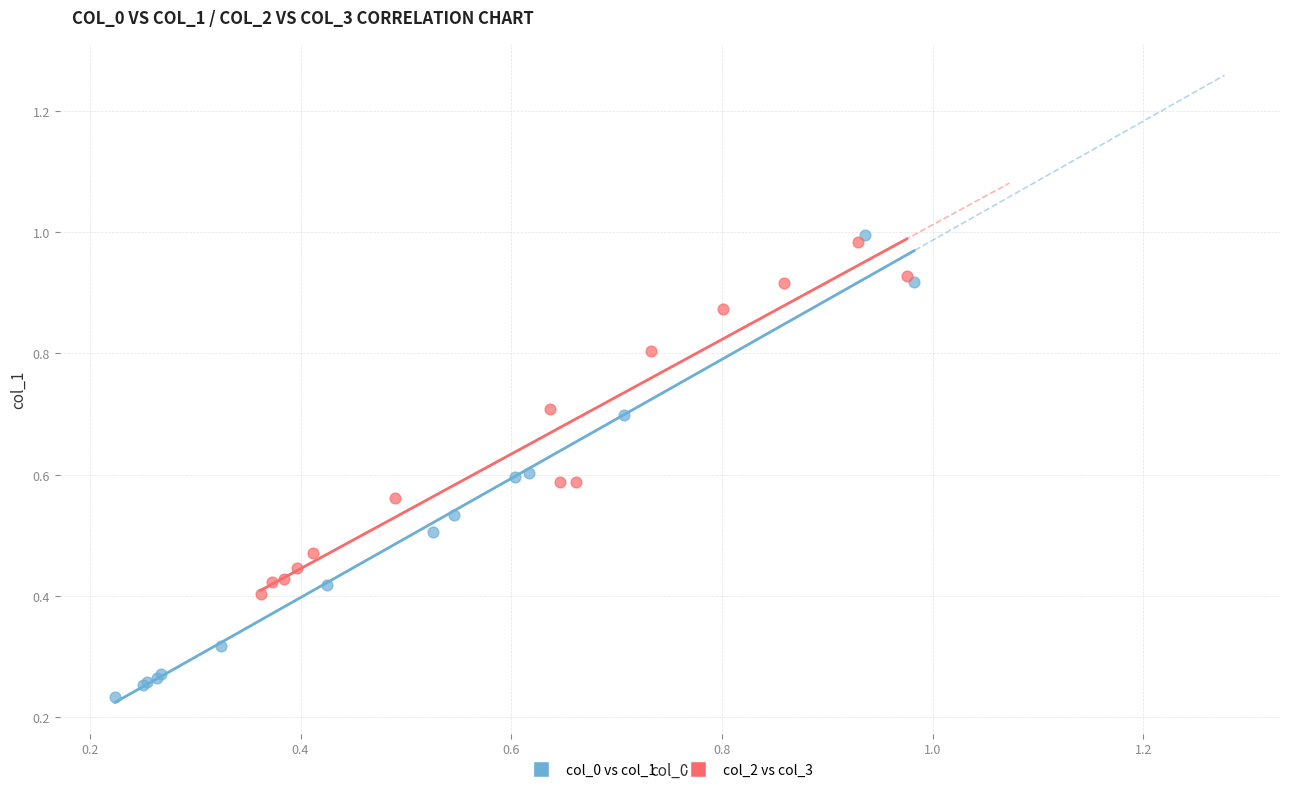

Which series contains the highest Y value?

col_0 vs col_1